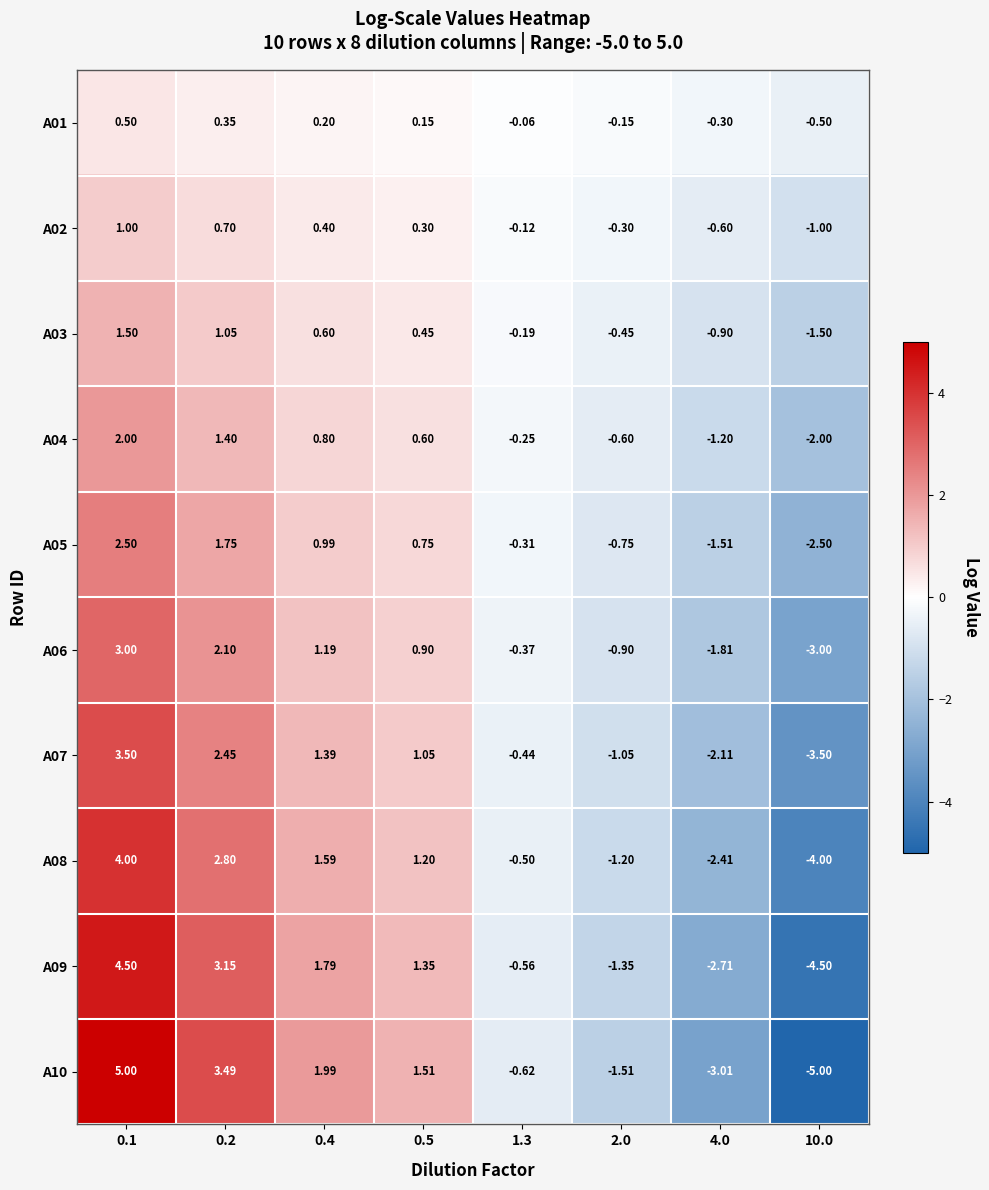

Is the value of A07 at 2.0 greater than the value of A04 at 0.2?

No